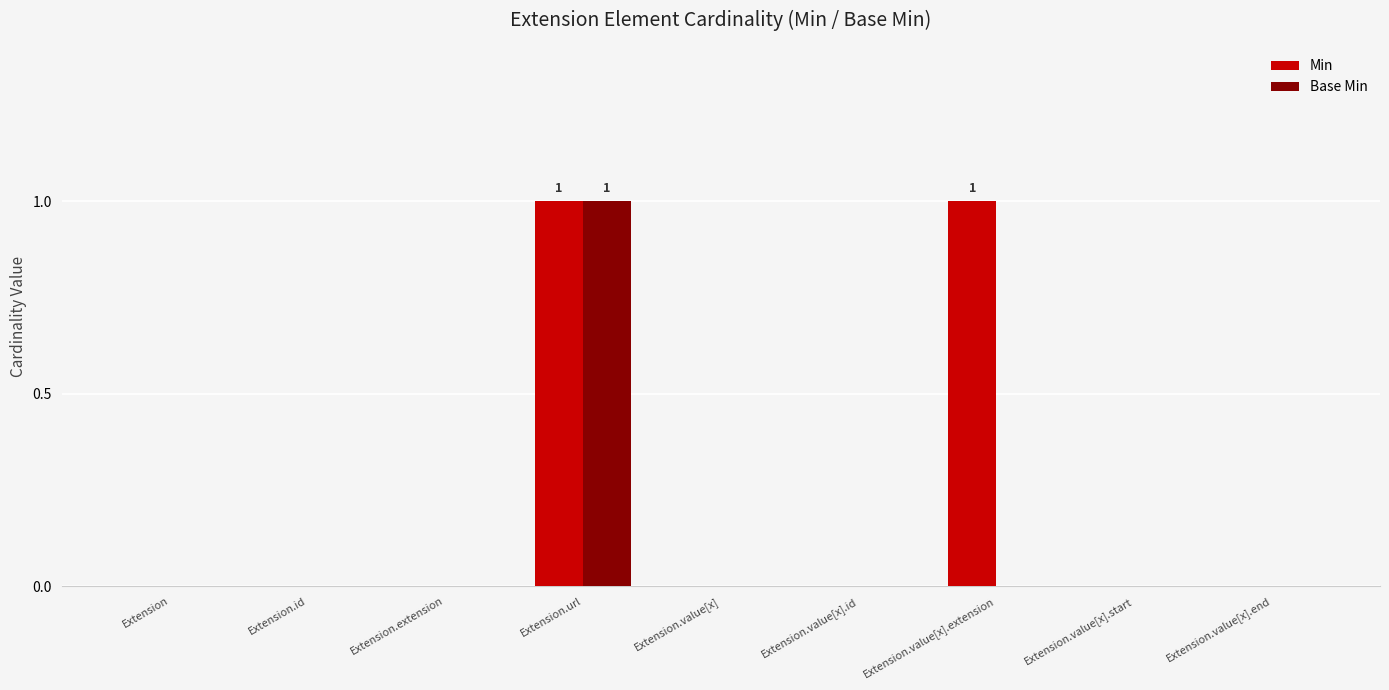

Does the chart contain stacked bars?

No